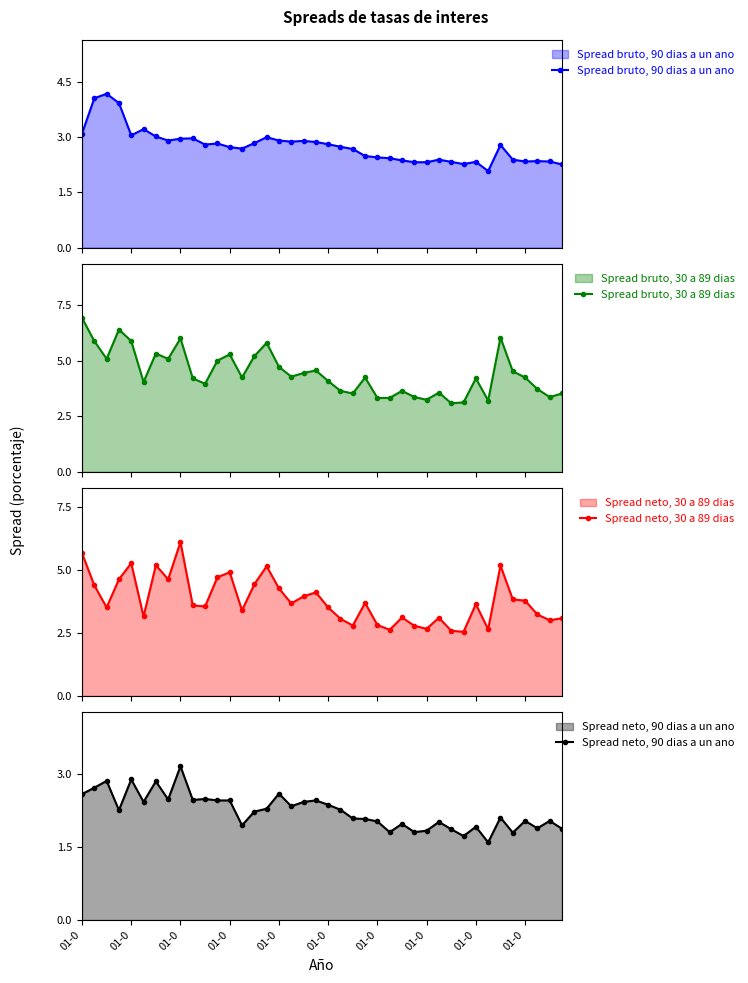

How many interior local valleys does the Spread bruto, 90 dias a un ano series have?

8